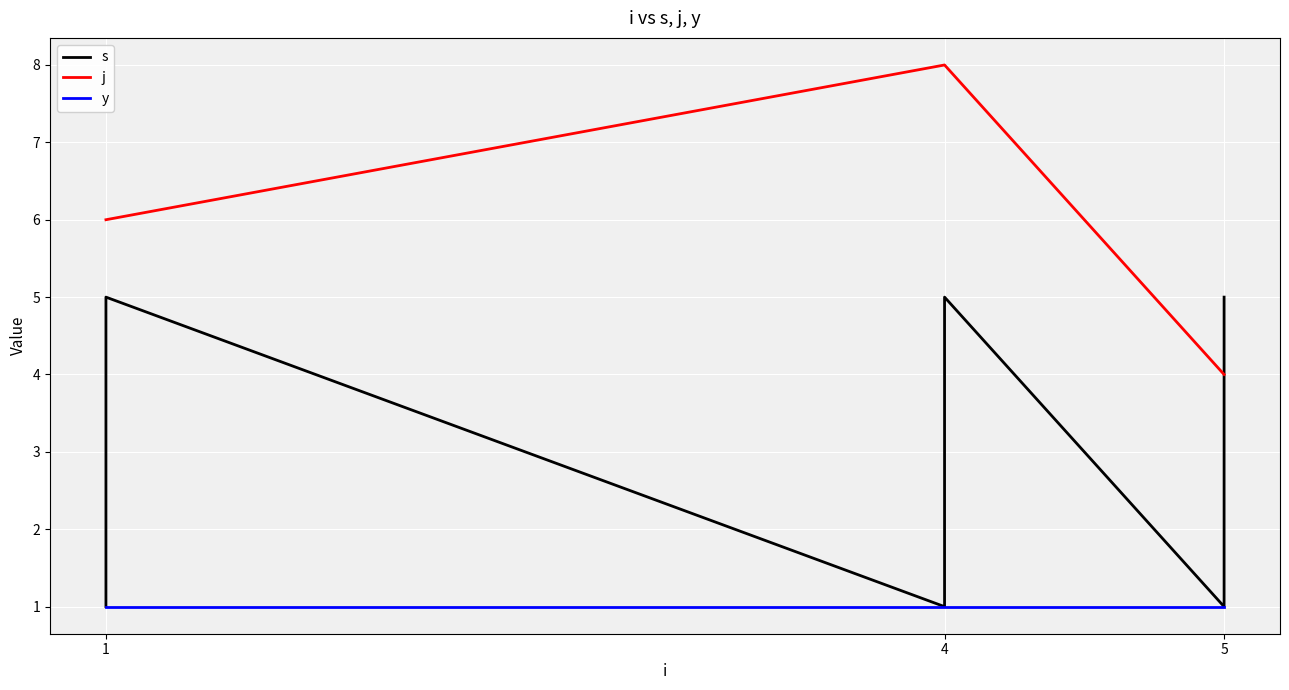

What is the sum of the y values at 1 and 4?

2